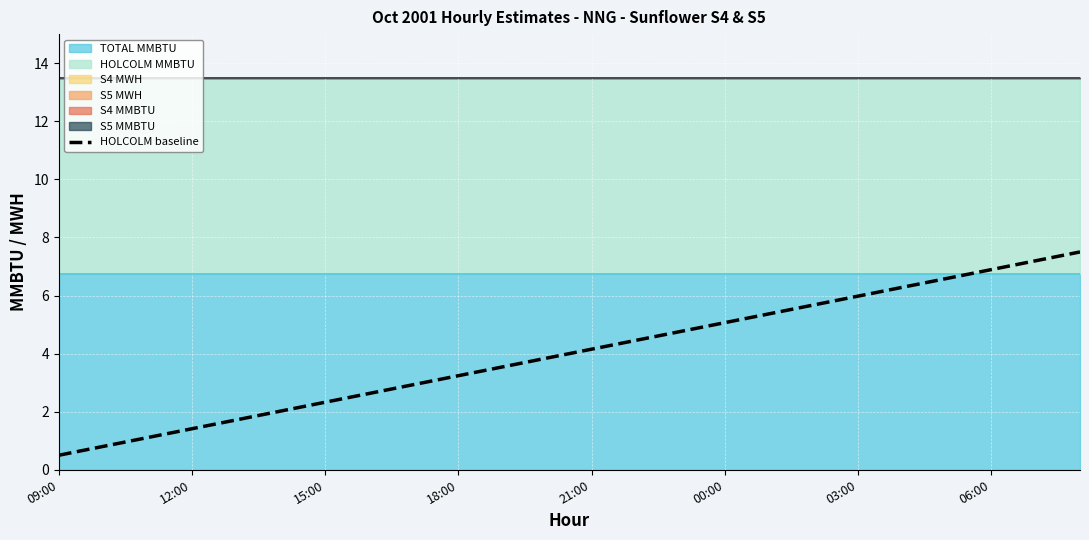

What is the highest value of the HOLCOLM baseline series?

7.5